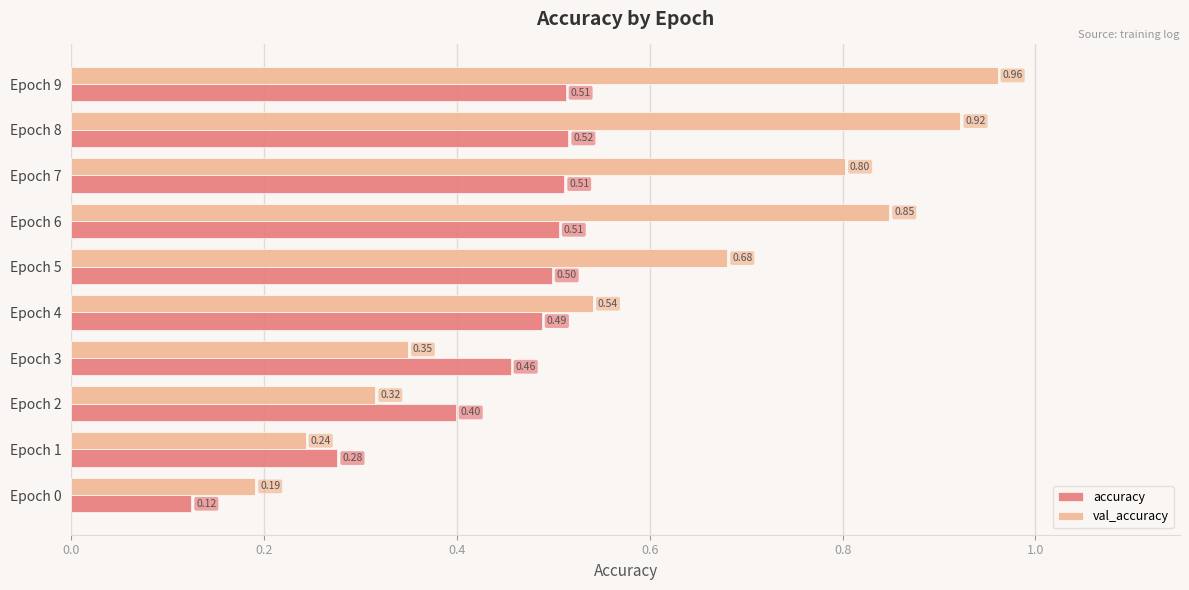

Which series has the largest total across all categories?

val_accuracy